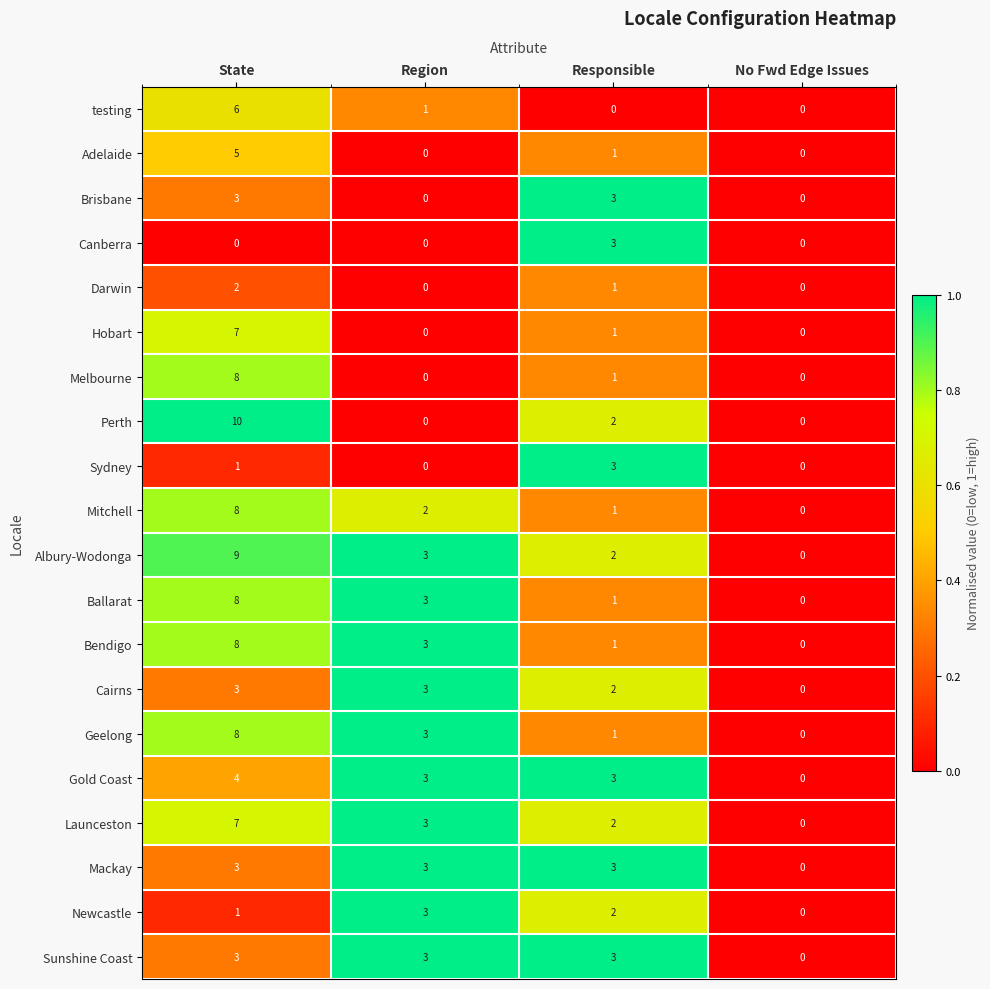

What is the highest value of the Mackay series?

3